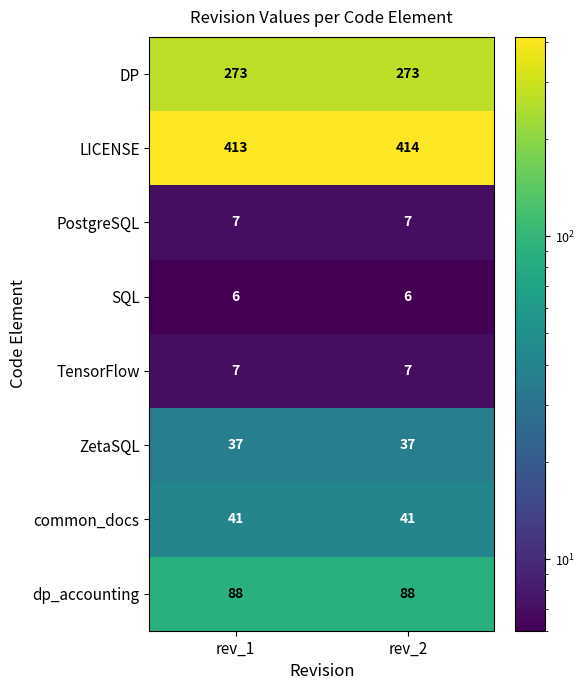

What value does the SQL series have at rev_2?

6